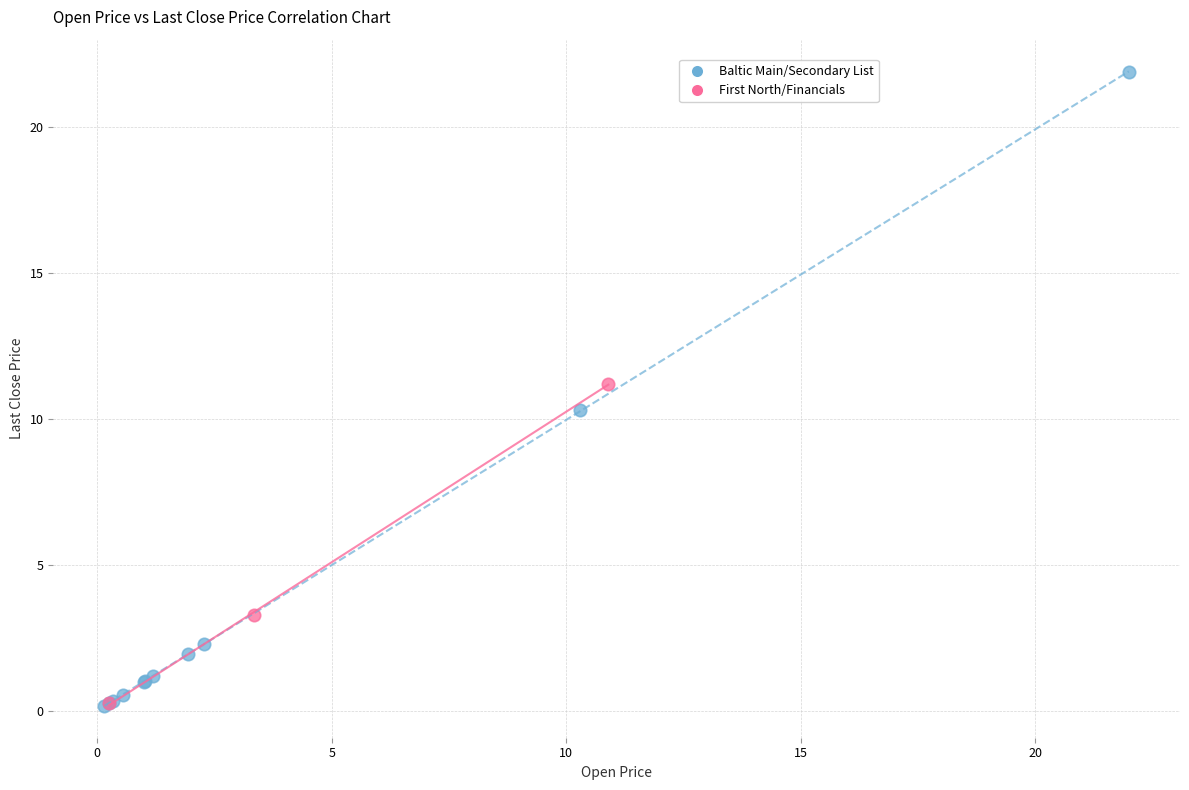

Which series reaches the maximum Y coordinate?

Baltic Main/Secondary List